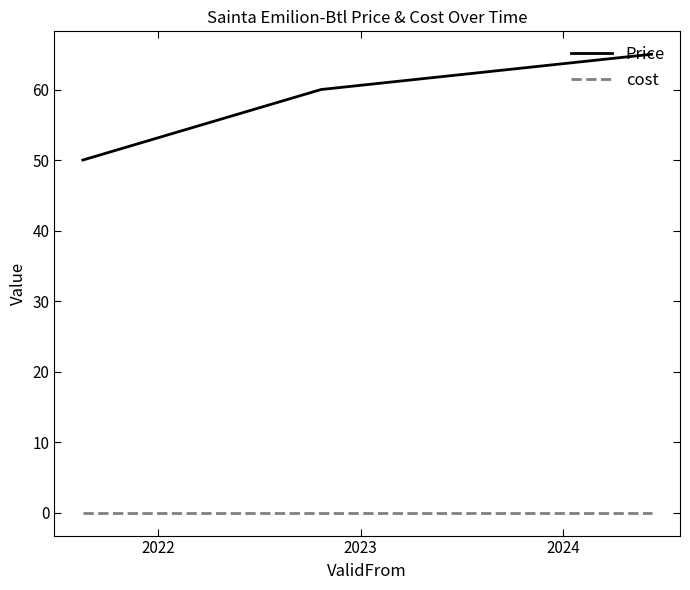

Which series has the largest total across all categories?

Price